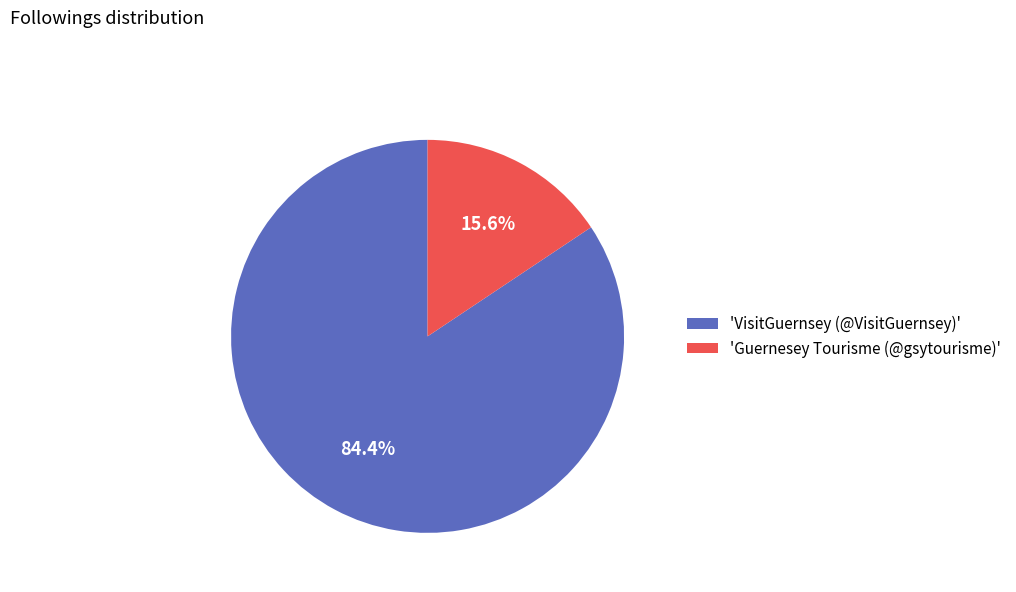

How much of the chart is everything except 'Guernesey Tourisme (@gsytourisme)'?

84.4%